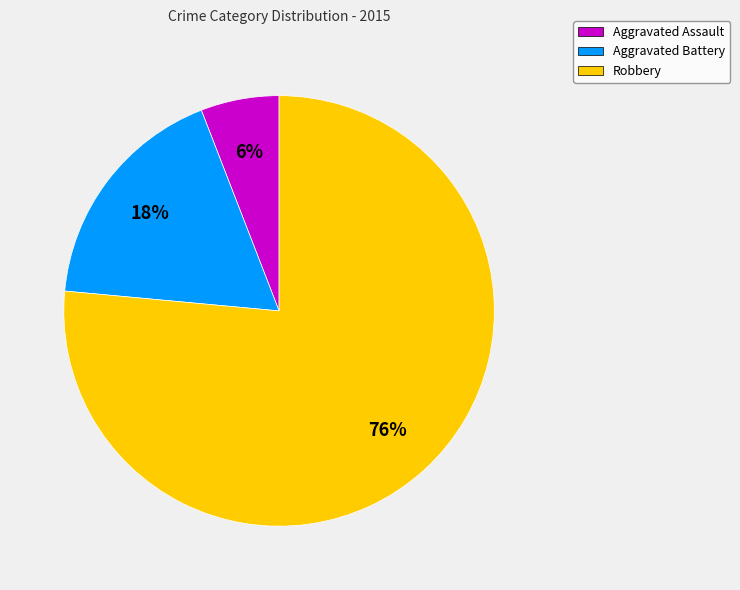

Do Aggravated Battery and Robbery together represent more than half of the pie?

Yes